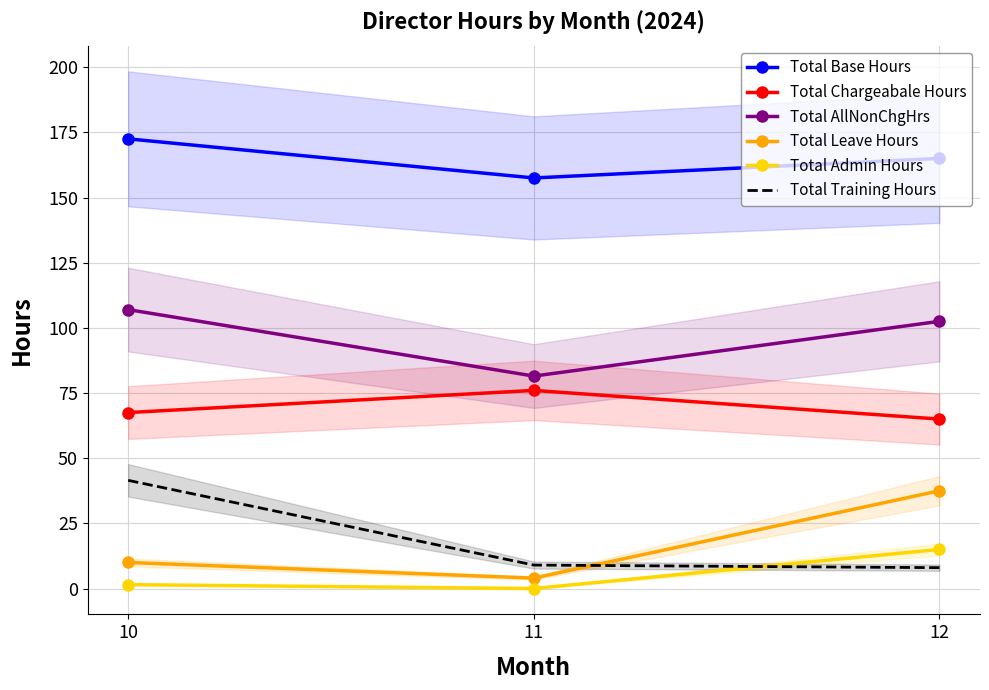

Which series has the largest total across all categories?

Total Base Hours